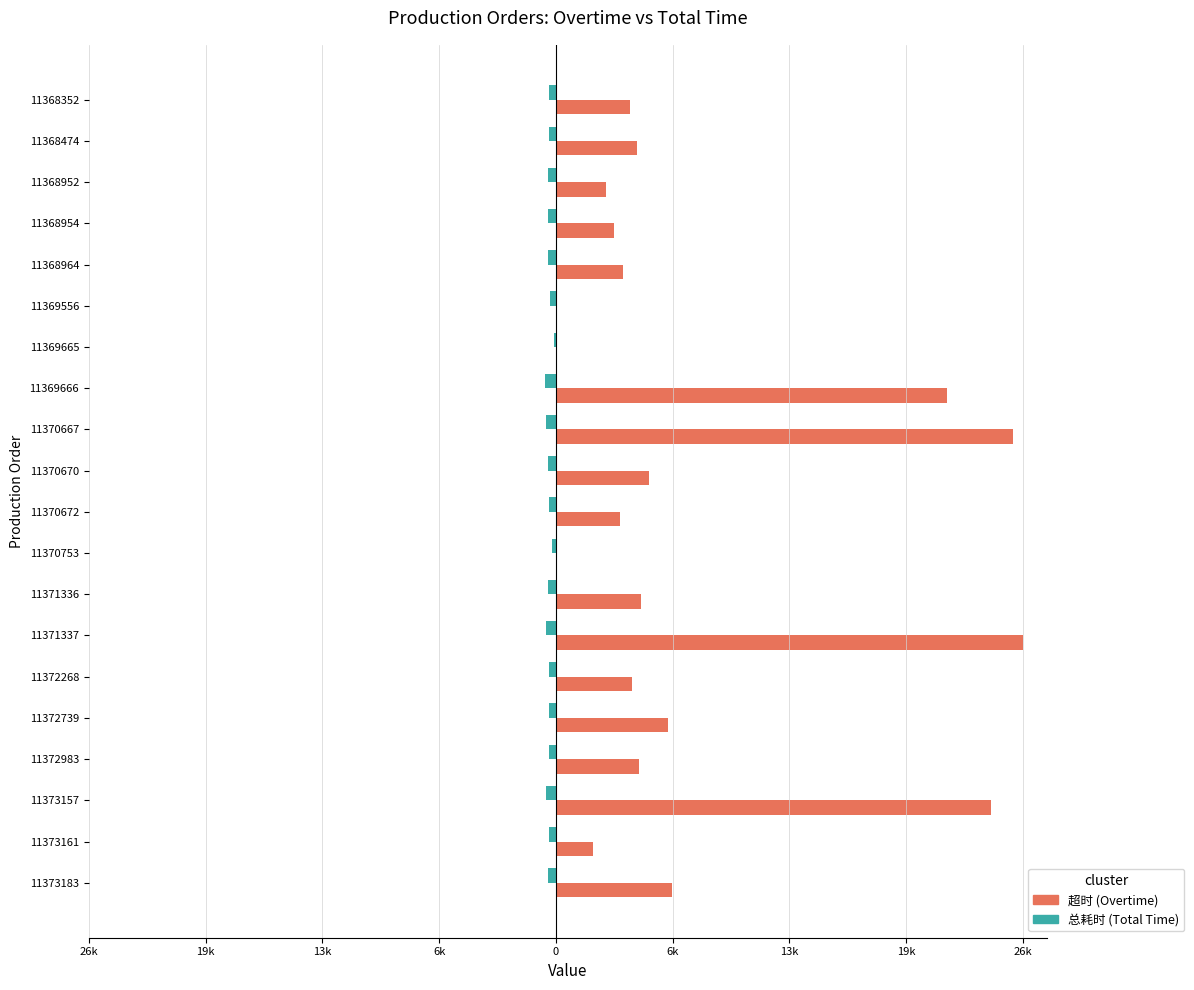

List the series in order of their peak value, highest first.

超时 (Overtime), 总耗时 (Total Time)